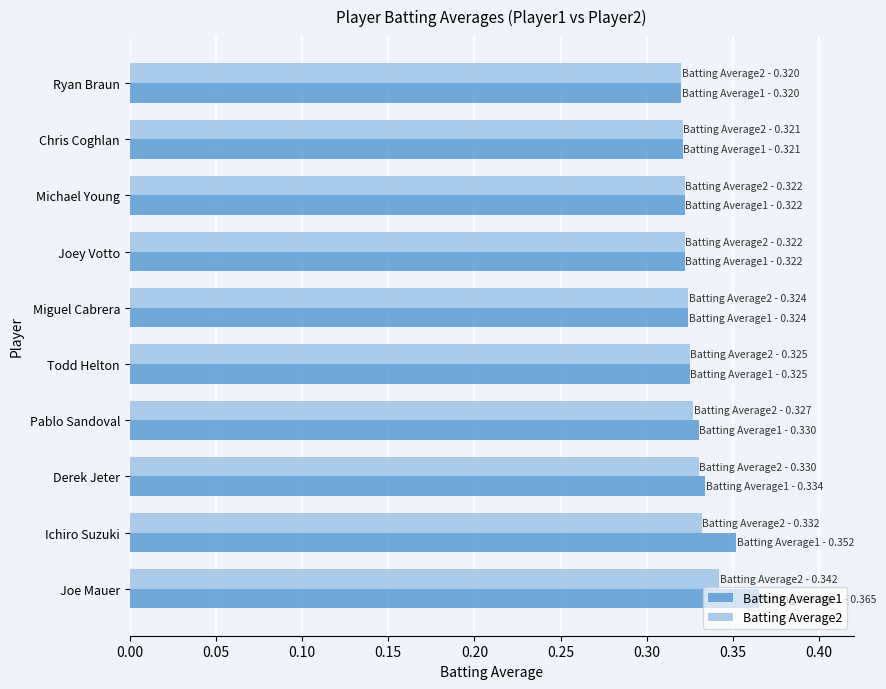

Which label corresponds to the largest value in the chart?

Joe Mauer